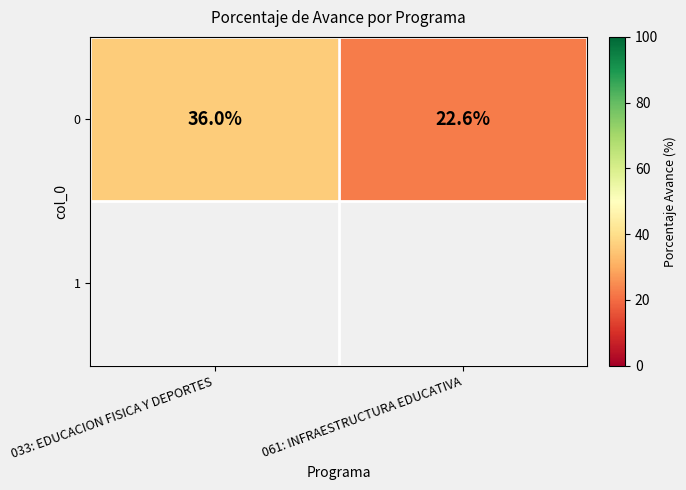

Rank the categories by value from lowest to highest.

061: INFRAESTRUCTURA EDUCATIVA, 033: EDUCACION FISICA Y DEPORTES